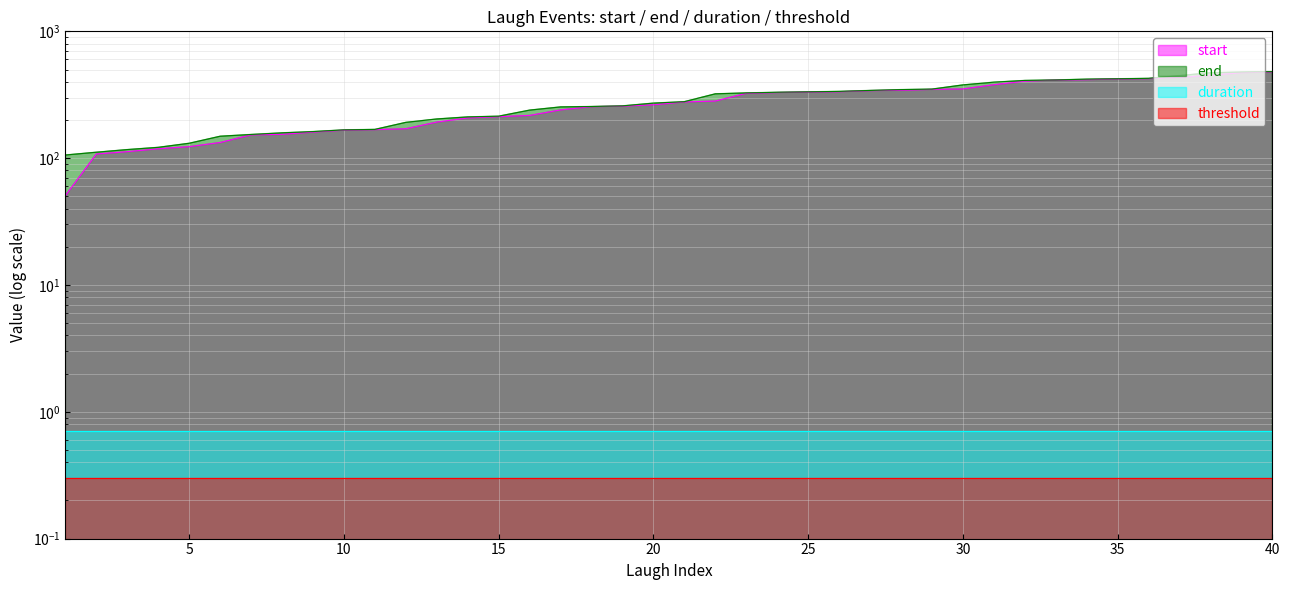

The start series shows 755.4 at 40. True or false?

False